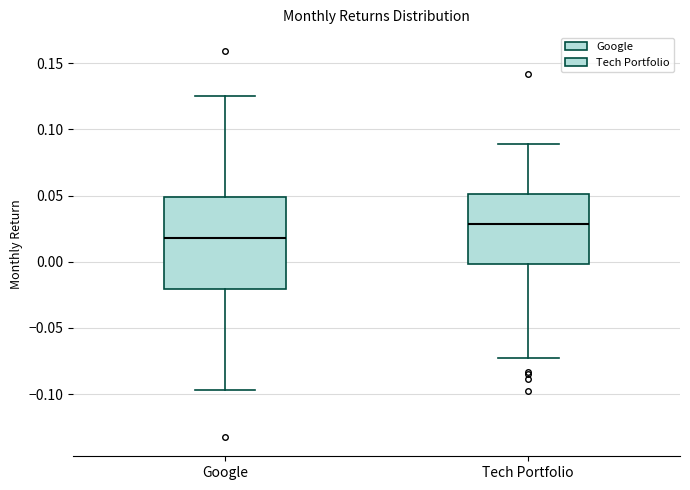

Which box's median line is the lowest?

Google